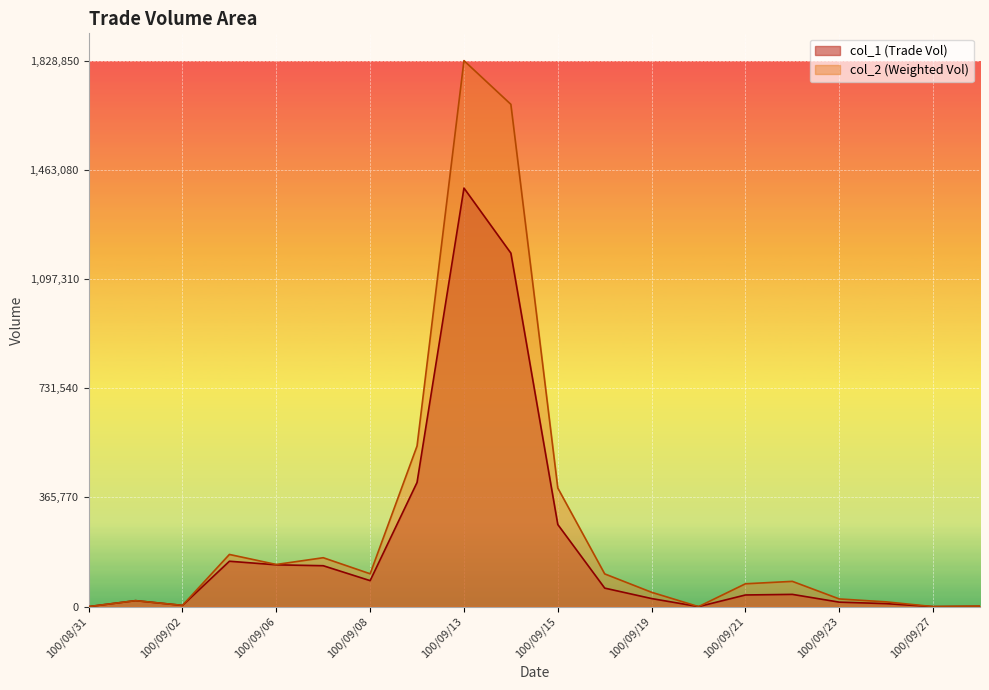

Where is the first local minimum for col_2?

100/09/02